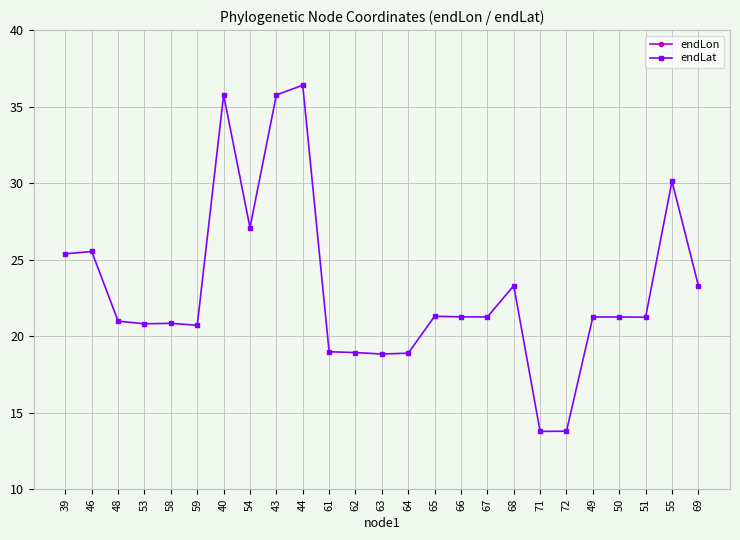

True or false: endLat and endLon intersect in this chart.

False